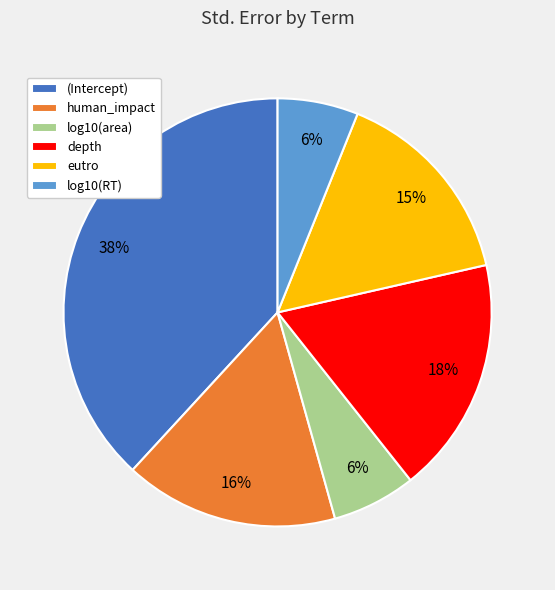

Between log10(RT) and (Intercept), which is larger?

(Intercept)